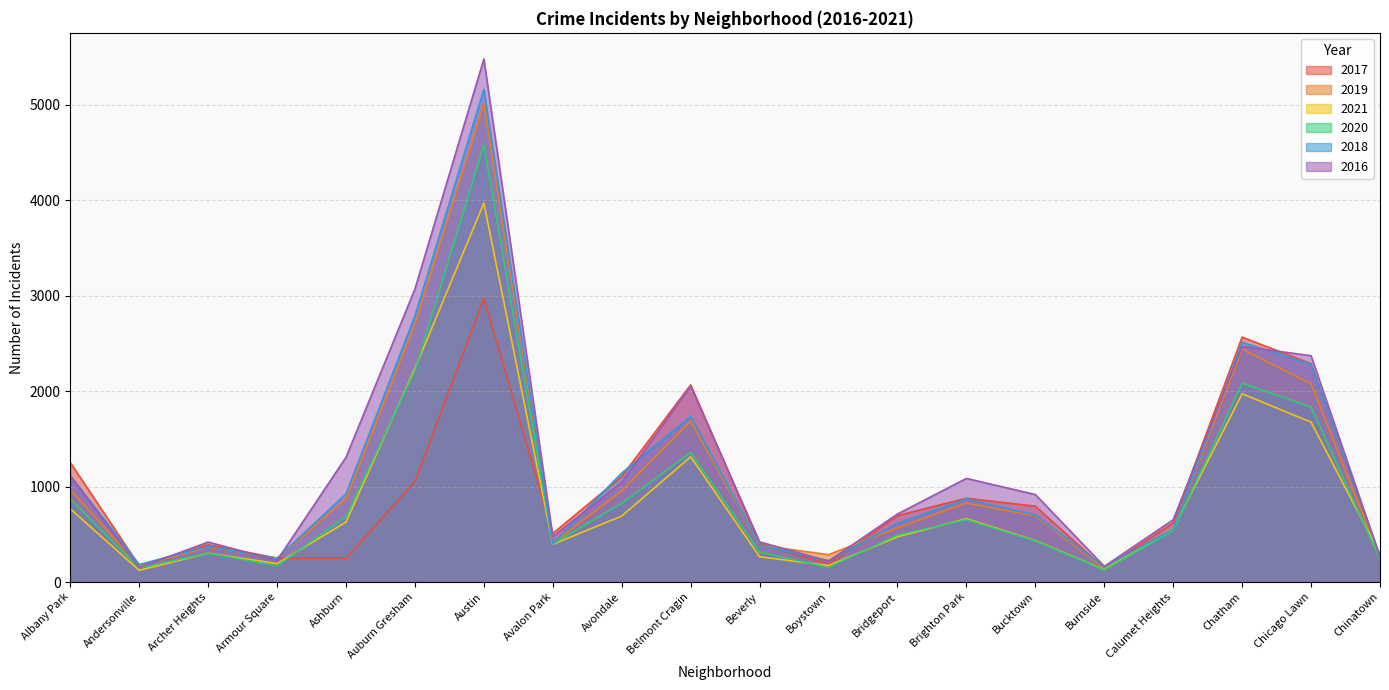

Which has a higher value, Chatham or Calumet Heights?

Chatham